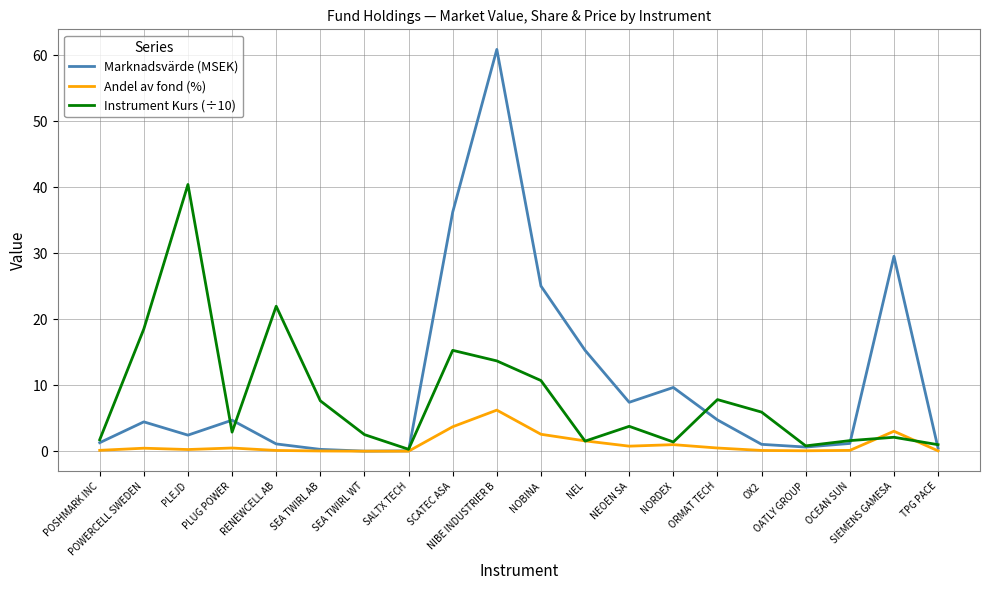

Which series has the largest range (max minus min)?

Marknadsvärde (MSEK)